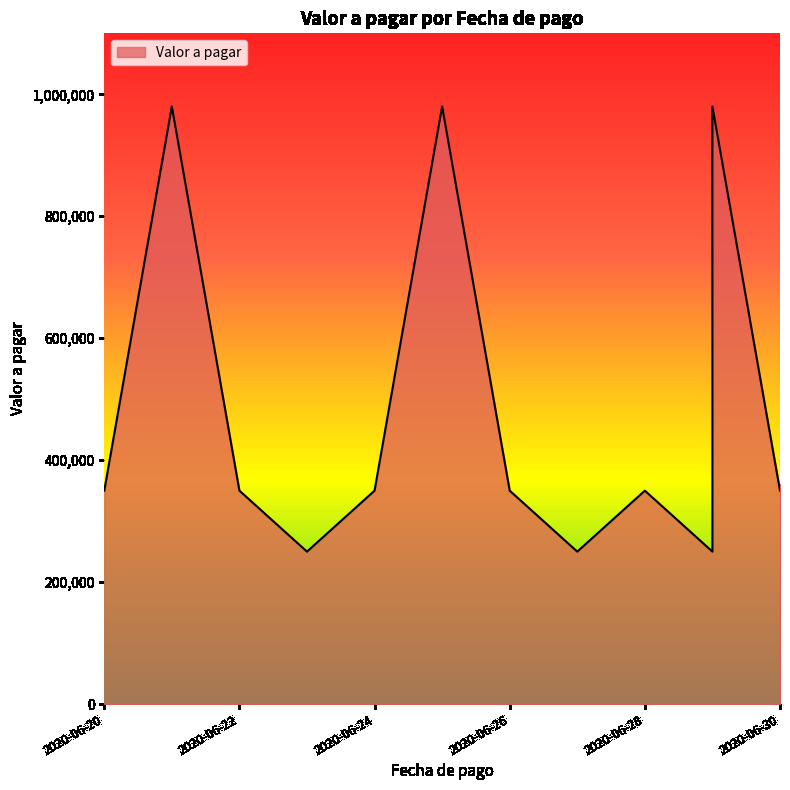

What is the sum of the values at 2020-06-23 and 2020-06-20?

600000